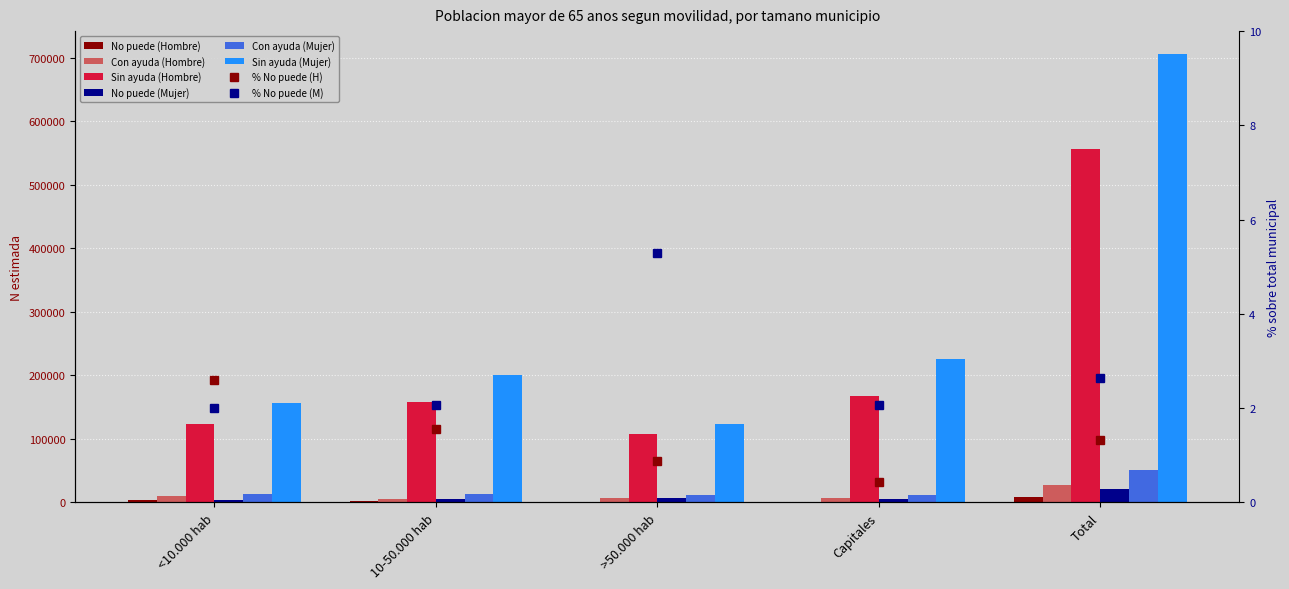

What is the maximum value shown in the chart?

706312